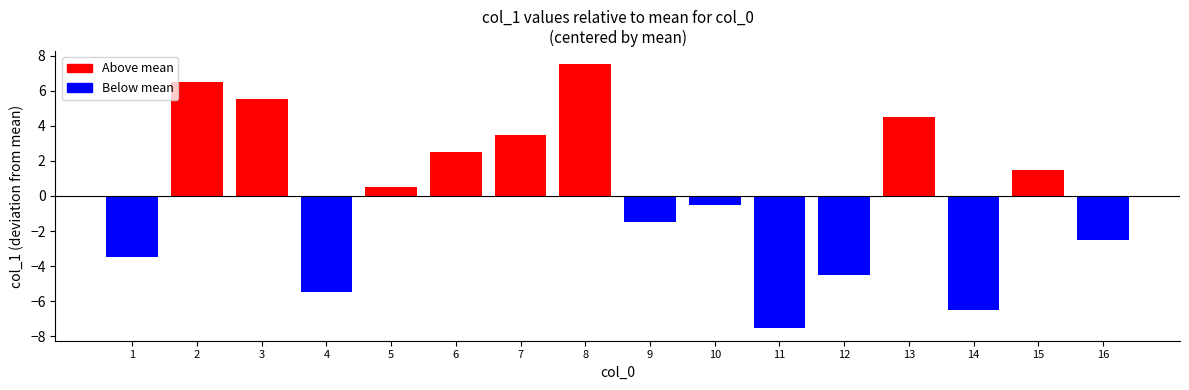

Does the chart contain stacked bars?

No